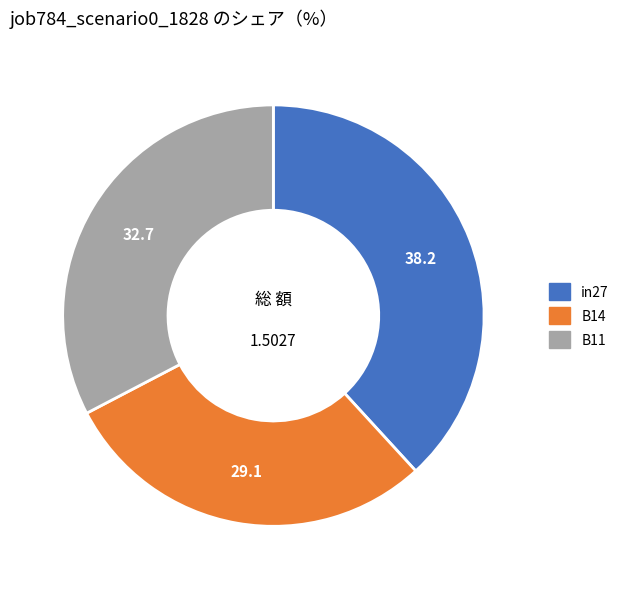

True or false: in27 accounts for 38% of the total.

True